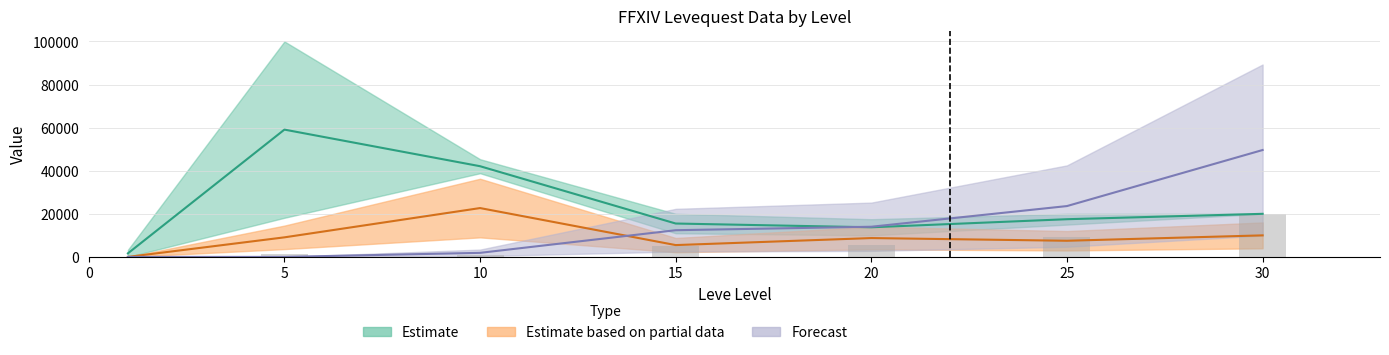

How many bars are there in total?

7